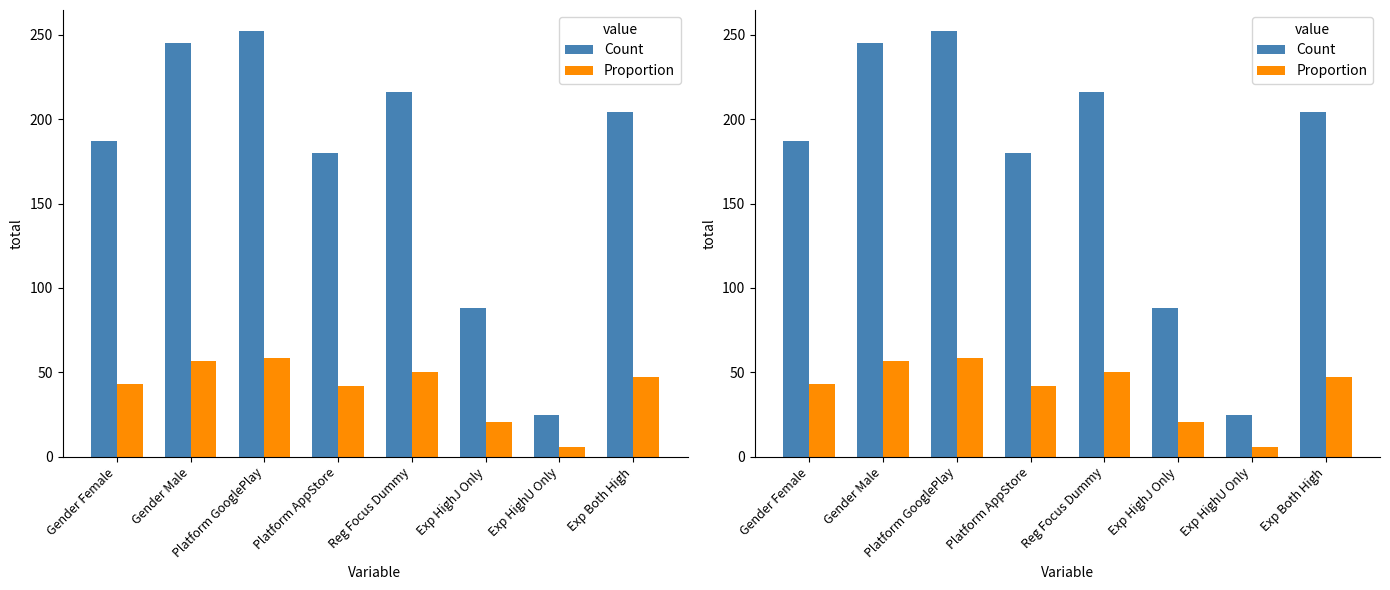

How many bars are there in each group?

2